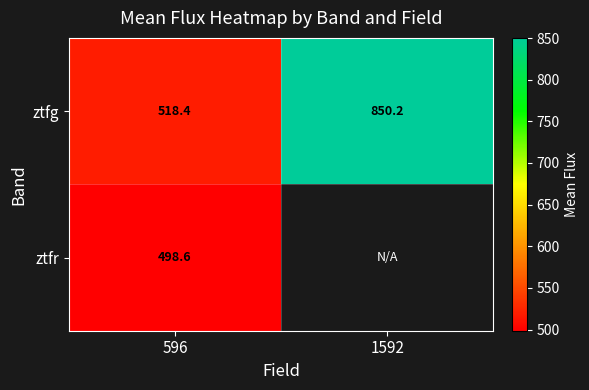

The value of ztfg at 1592 is 212.9. True or false?

False